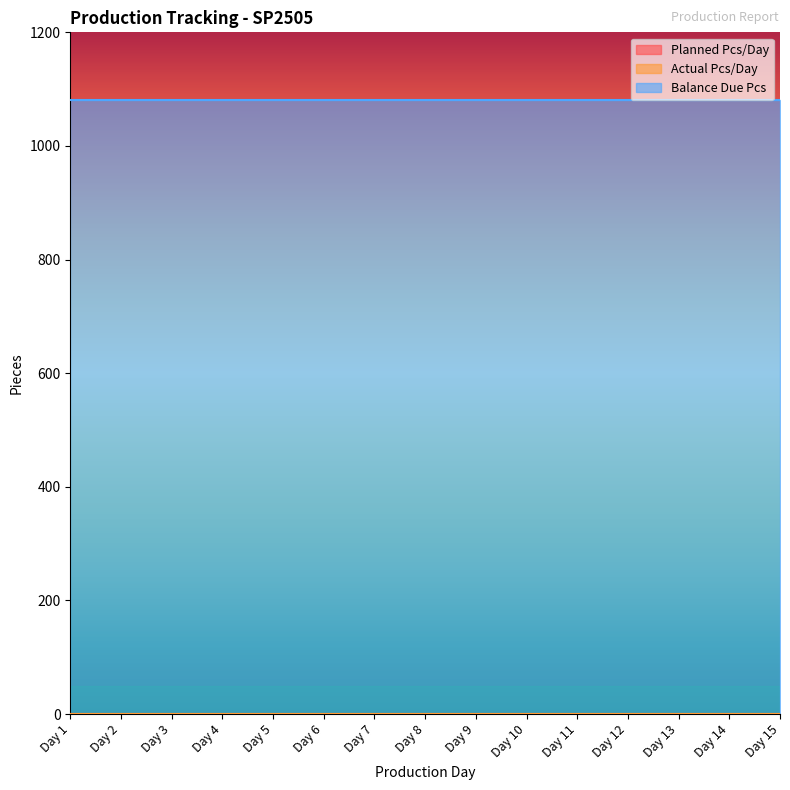

Is the value of Planned Pcs/Day at Day 1 greater than the value of Balance Due Pcs at Day 12?

No